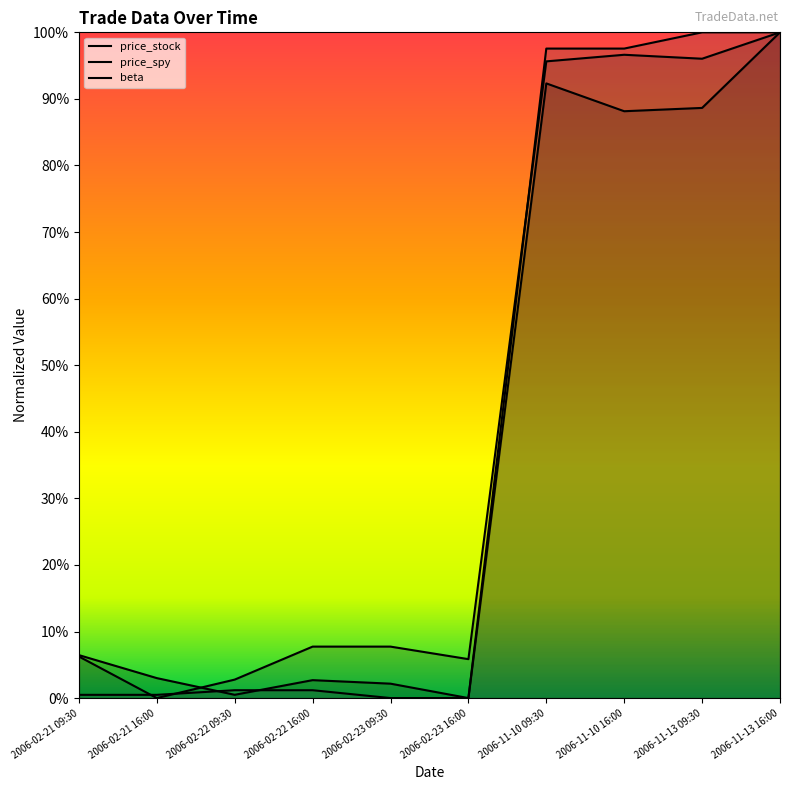

What is the approximate value of price_spy at 2006-02-21 09:30?

0.1